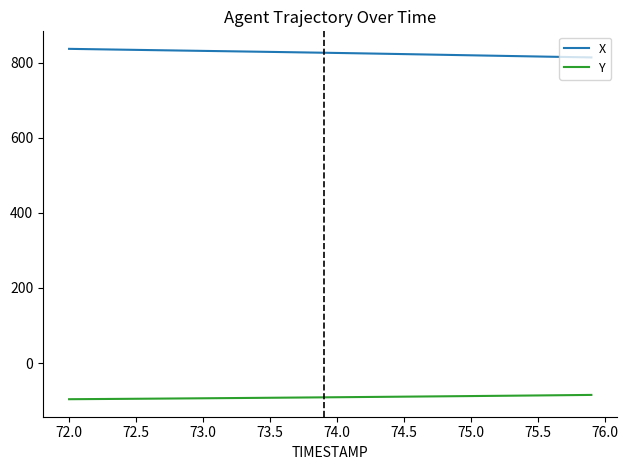

How many lines are shown in the chart?

2